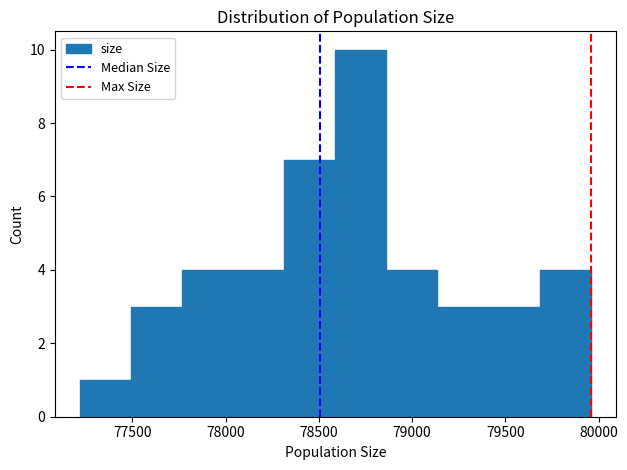

How tall is the bar that spans 77500 to 77750 on the x-axis? Neither the bar edges nor the heights are printed on the chart, so give them approximately, as read against the axes.

3